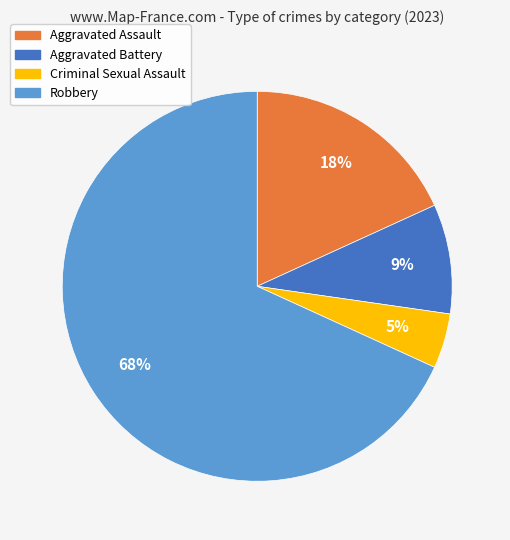

Count the number of slices in the pie.

4